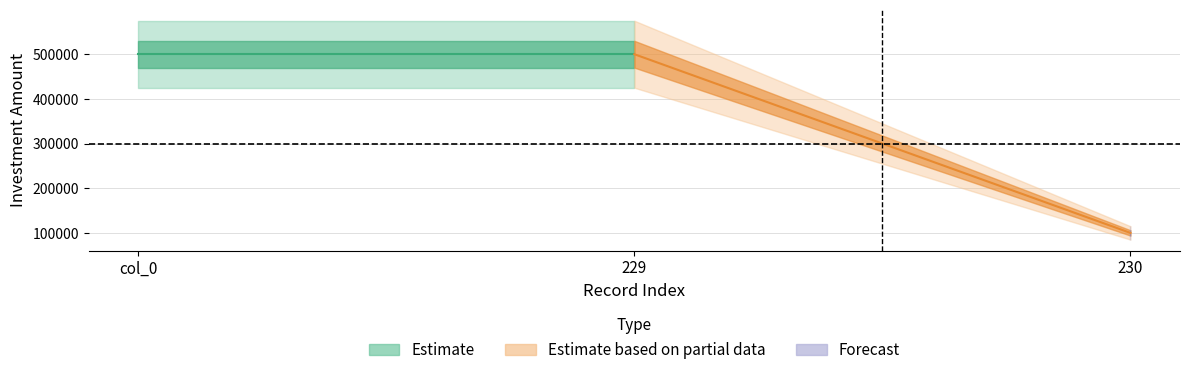

What is the value of the 3rd point from the left?

100000